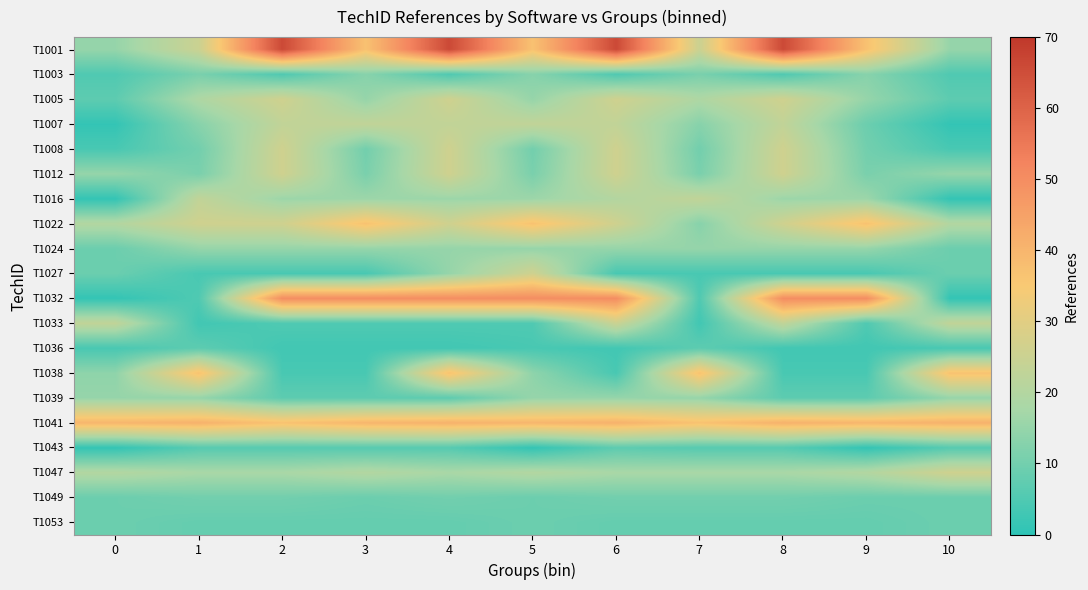

Reading left to right, extract all data points from this chart.

T1001: 0=15	1=25	2=66	3=37	4=66	5=37	6=66	7=25	8=66	9=37	10=15
T1003: 0=5	1=11	2=5	3=13	4=5	5=13	6=5	7=11	8=5	9=13	10=5
T1005: 0=7	1=19	2=26	3=15	4=26	5=15	6=26	7=19	8=26	9=15	10=7
T1007: 0=1	1=13	2=23	3=23	4=23	5=23	6=23	7=13	8=23	9=9	10=1
T1008: 0=4	1=10	2=26	3=10	4=26	5=10	6=26	7=10	8=26	9=10	10=4
T1012: 0=15	1=11	2=26	3=11	4=26	5=11	6=26	7=11	8=26	9=11	10=15
T1016: 0=1	1=23	2=16	3=16	4=16	5=16	6=20	7=23	8=16	9=16	10=1
T1022: 0=20	1=26	2=26	3=37	4=26	5=37	6=26	7=13	8=26	9=37	10=20
T1024: 0=9	1=15	2=15	3=15	4=15	5=15	6=15	7=15	8=15	9=15	10=9
T1027: 0=9	1=4	2=4	3=4	4=15	5=26	6=4	7=4	8=4	9=4	10=9
T1032: 0=1	1=5	2=50	3=50	4=50	5=50	6=50	7=5	8=50	9=50	10=1
T1033: 0=23	1=3	2=5	3=5	4=5	5=5	6=25	7=3	8=23	9=5	10=23
T1036: 0=4	1=7	2=3	3=3	4=3	5=4	6=3	7=7	8=3	9=3	10=4
T1038: 0=14	1=37	2=4	3=4	4=37	5=14	6=4	7=37	8=4	9=4	10=37
T1039: 0=15	1=15	2=7	3=7	4=7	5=15	6=15	7=15	8=7	9=7	10=15
T1041: 0=40	1=41	2=37	3=40	4=41	5=40	6=41	7=37	8=41	9=40	10=41
T1043: 0=1	1=6	2=6	3=6	4=6	5=1	6=7	7=6	8=6	9=1	10=6
T1047: 0=20	1=18	2=18	3=20	4=18	5=20	6=18	7=18	8=18	9=20	10=26
T1049: 0=9	1=10	2=10	3=9	4=10	5=9	6=10	7=10	8=10	9=9	10=9
T1053: 0=9	1=8	2=8	3=8	4=8	5=9	6=8	7=8	8=8	9=8	10=9